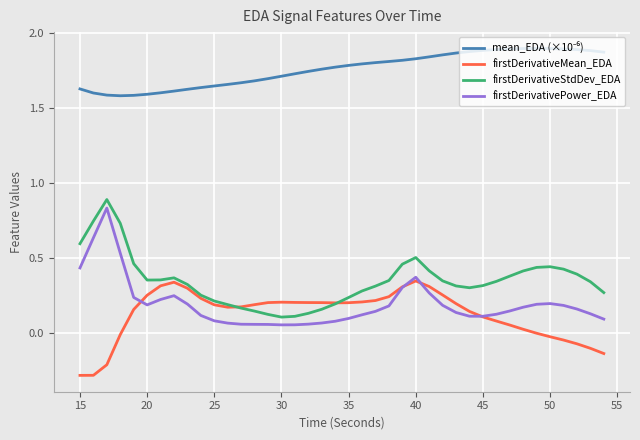

What is the smallest value displayed?

-0.3